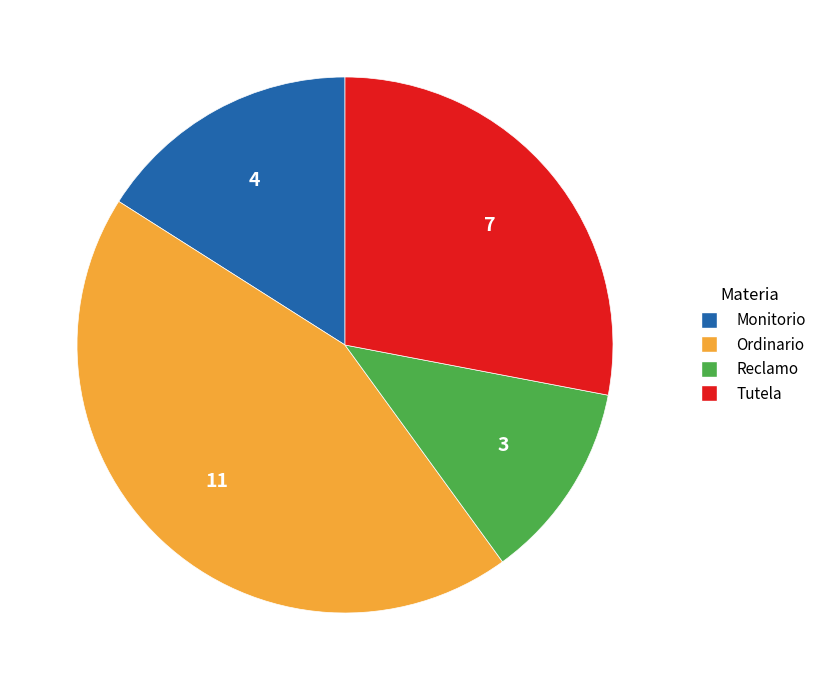

Is there a majority slice in this chart?

No